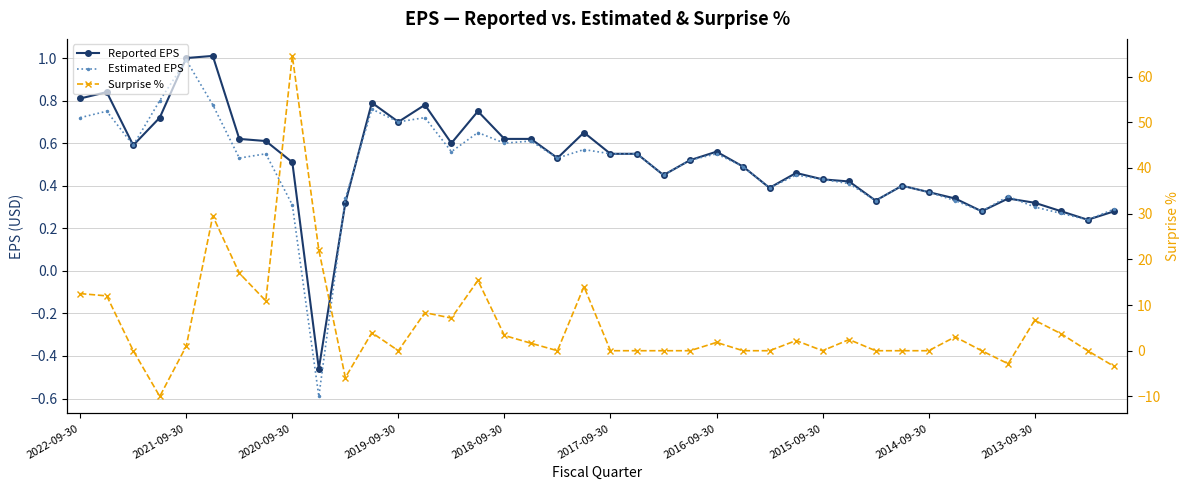

After their last crossing, which series has the higher values: Surprise % or Reported EPS?

Reported EPS